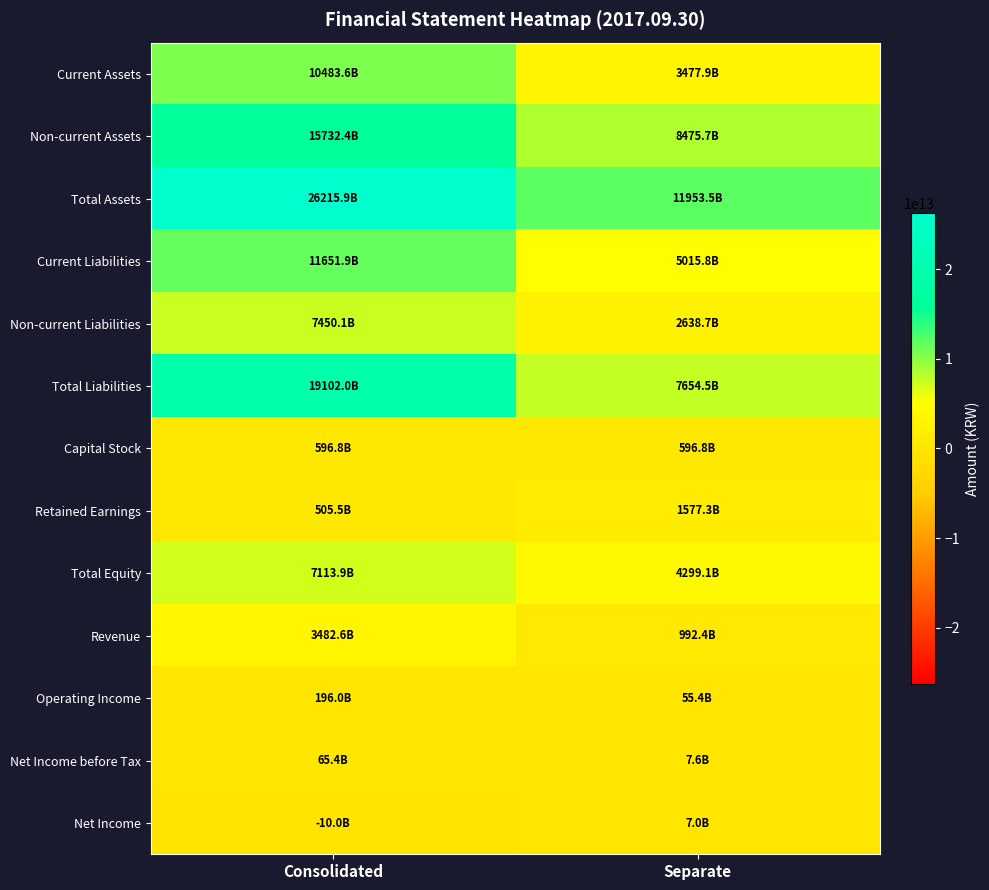

List the series in order of their peak value, highest first.

Total Assets, Total Liabilities, Non-current Assets, Current Liabilities, Current Assets, Non-current Liabilities, Total Equity, Revenue, Retained Earnings, Capital Stock, Operating Income, Net Income before Tax, Net Income